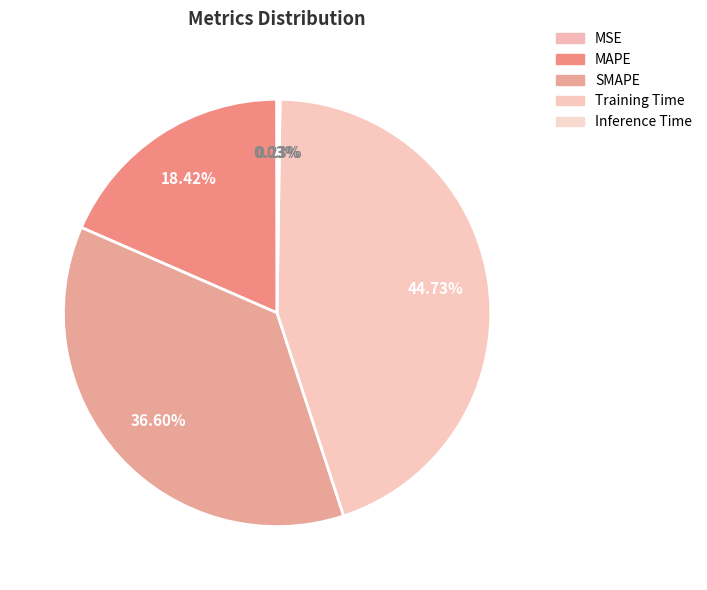

How many segments does this pie chart have?

5